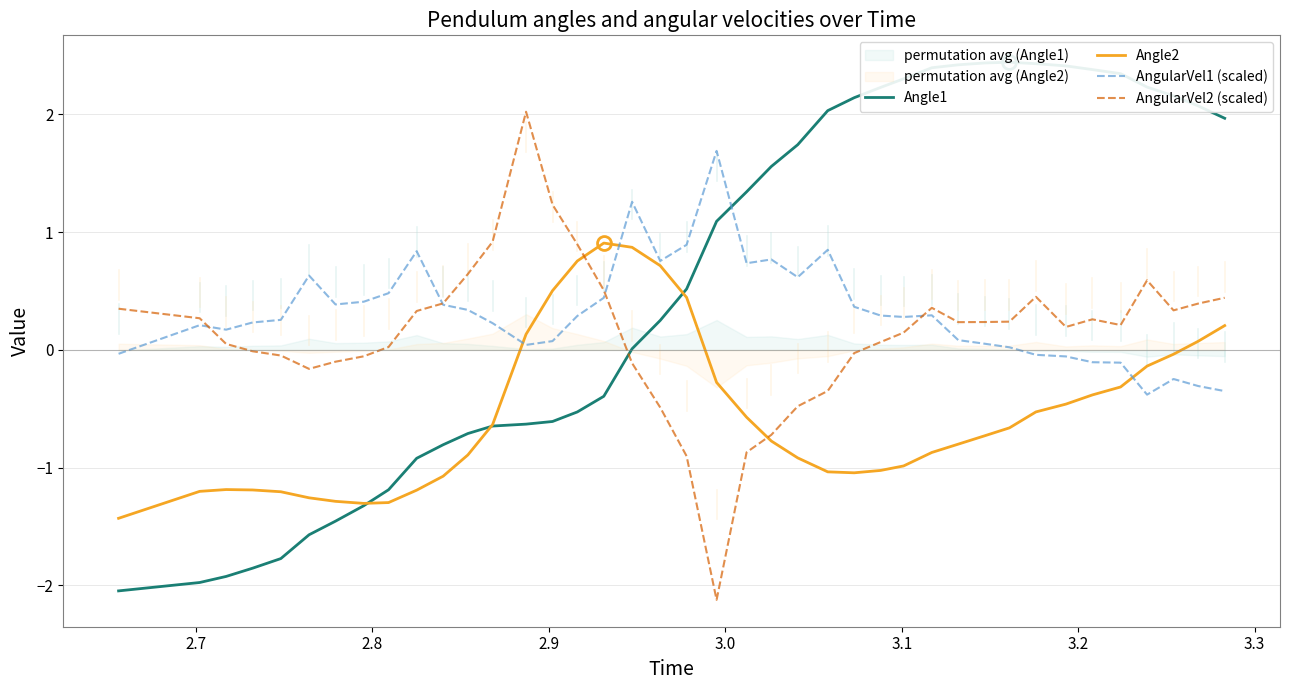

True or false: Angle2 and AngularVel2 (scaled) intersect in this chart.

True